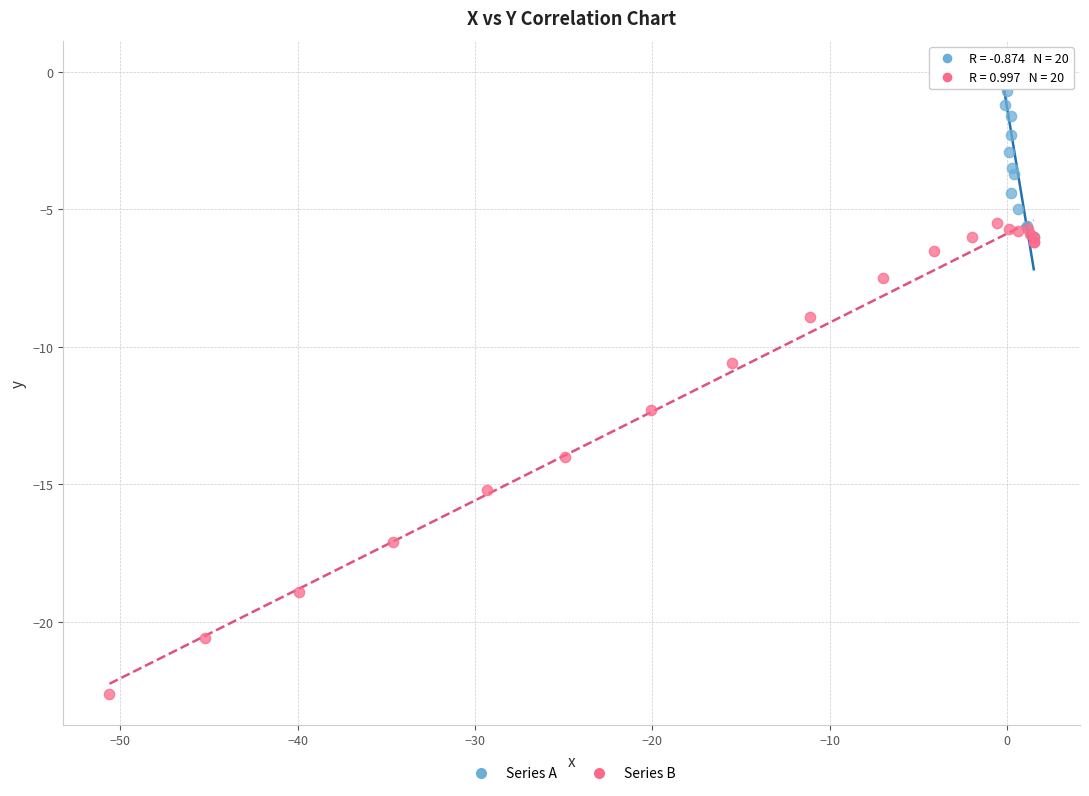

Which series has the widest spread of Y values?

Series B